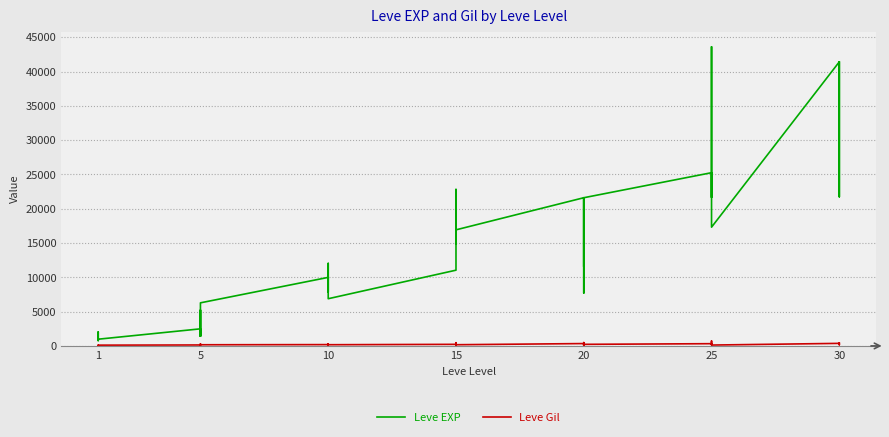

True or false: Leve Gil has more than 0 points higher than both neighbors.

True